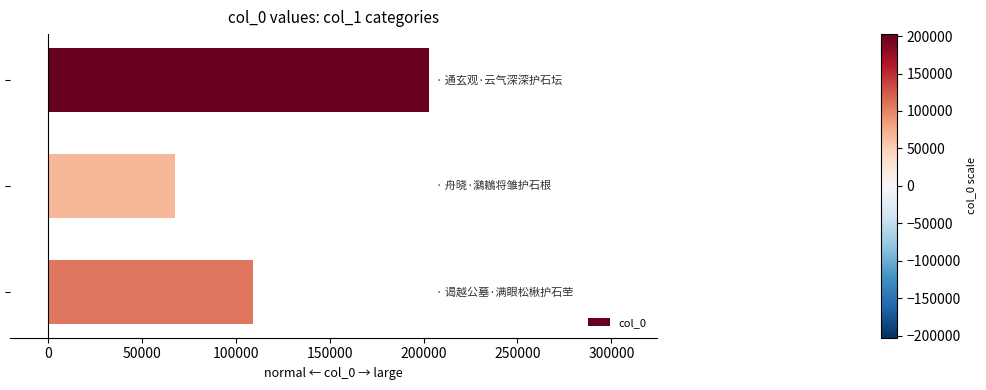

How many bars are there in total?

3